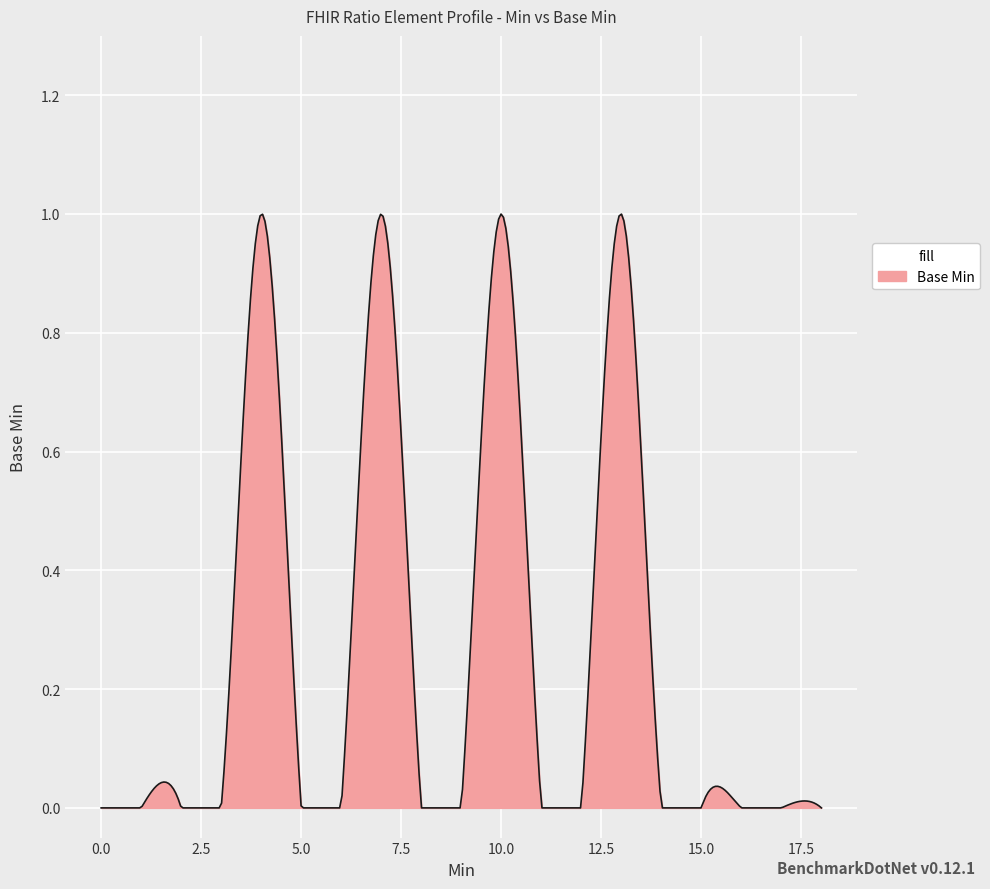

Does the chart display data point markers on the line(s)?

No